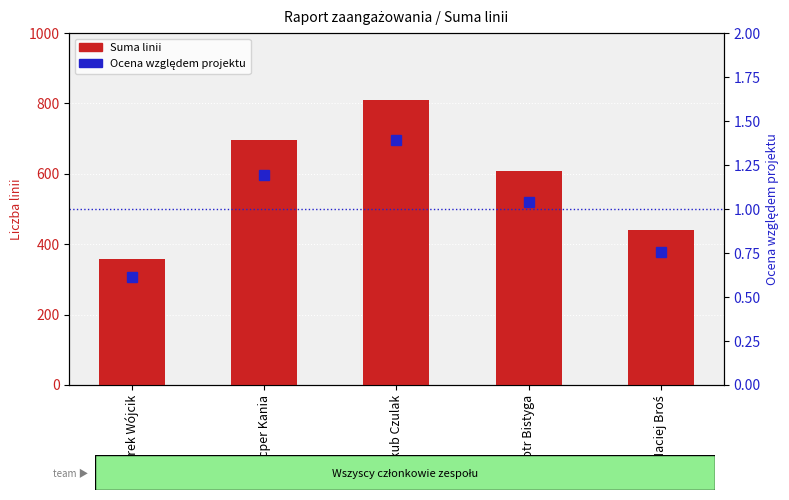

Count the Suma linii values in the range 441 to 697.

3